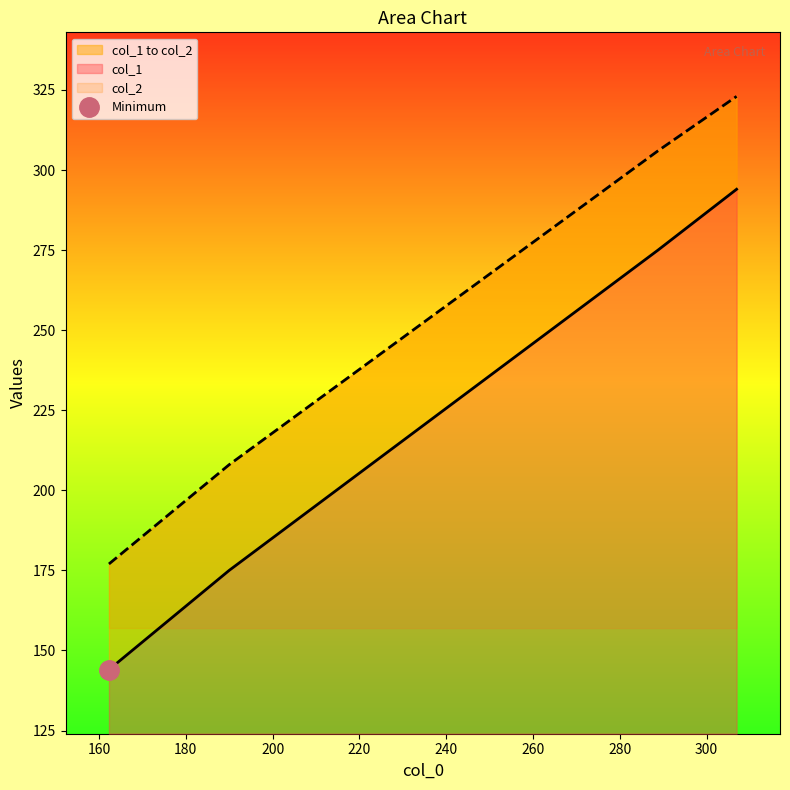

True or false: col_2 and col_1 intersect in this chart.

False